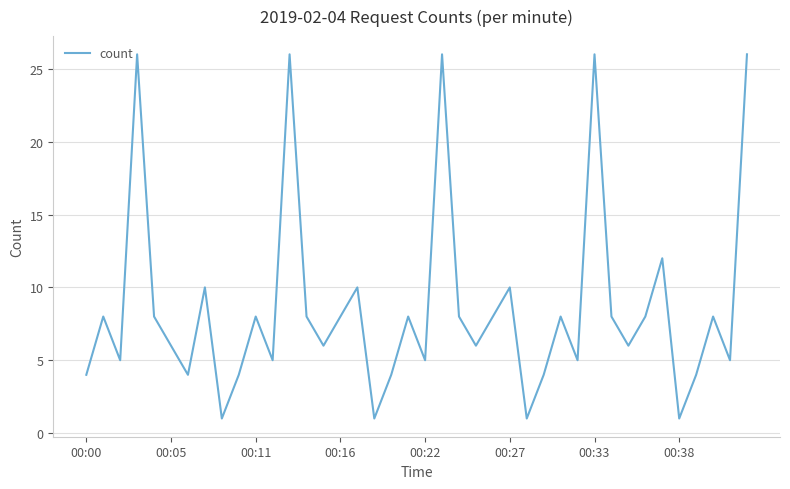

What is the maximum value shown in the chart?

26